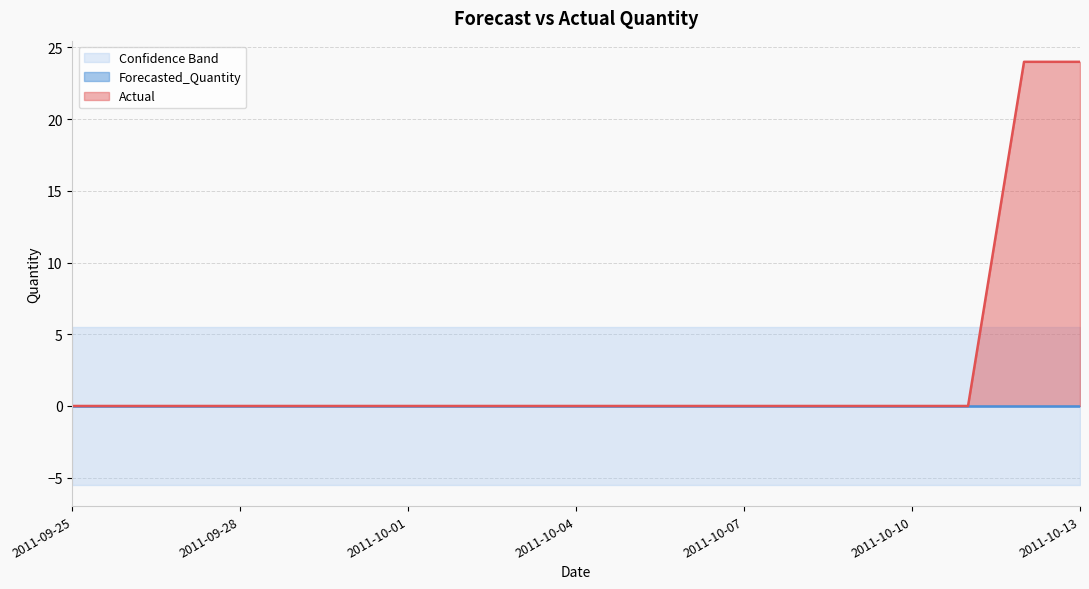

True or false: Forecasted_Quantity and Upper_Bound cross at least once.

False